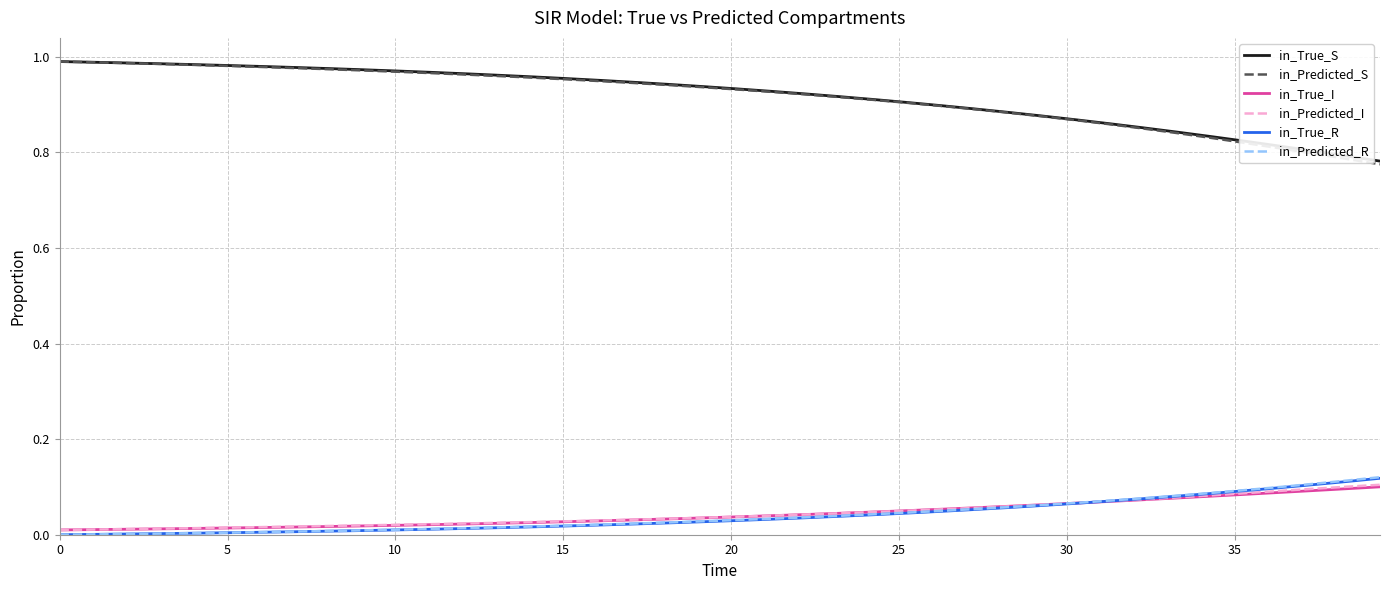

True or false: in_Predicted_S and in_Predicted_R cross at least once.

False